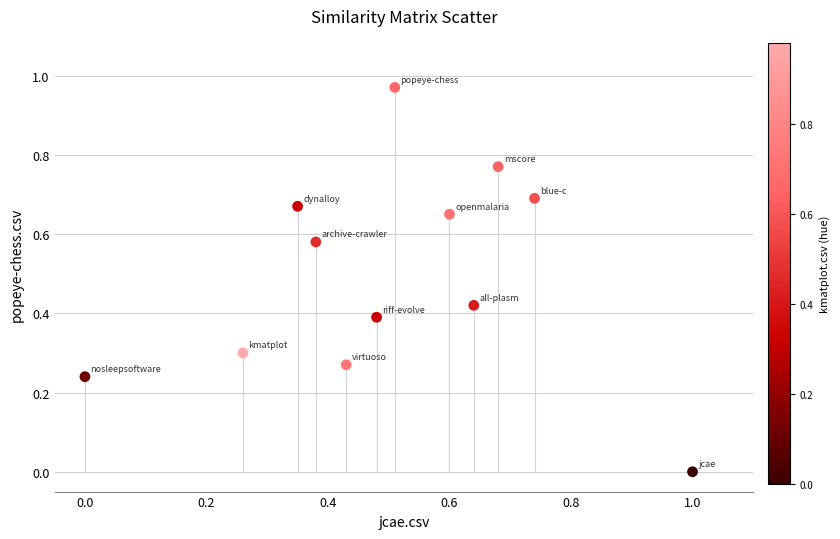

What is the average X value?

0.5